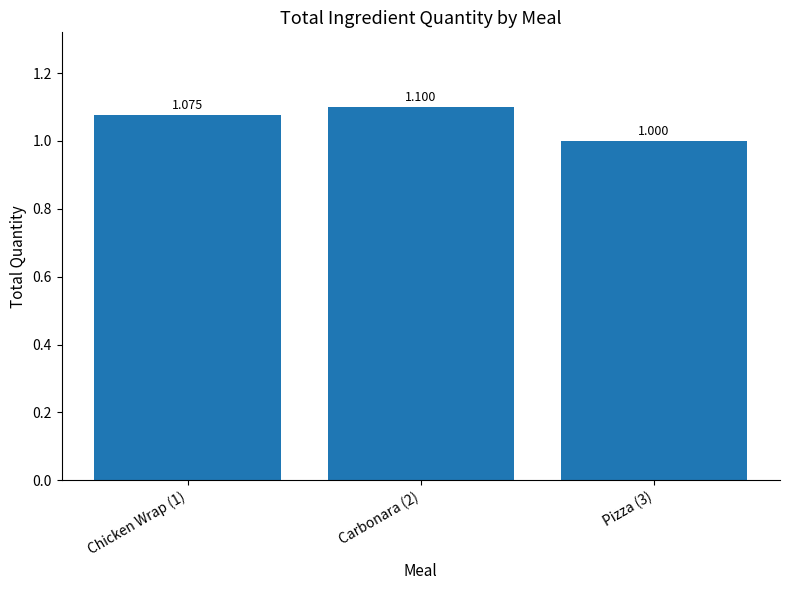

The value at Pizza (3) is 1.8. True or false?

False